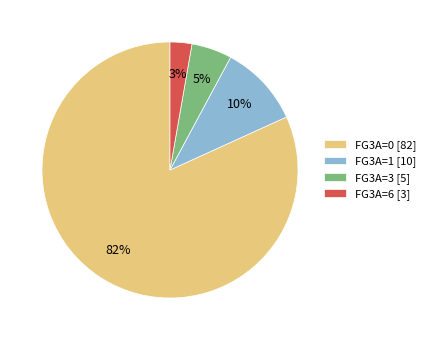

Combined, do FG3A=0 [82] and FG3A=1 [10] account for over 50%?

Yes